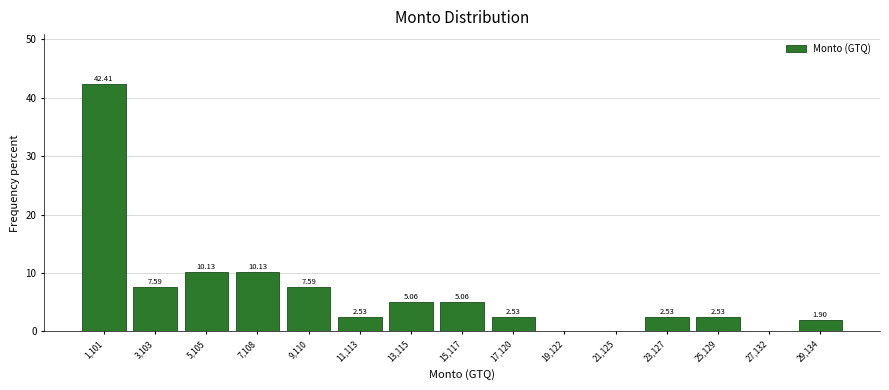

Which range on the x-axis has the tallest bar?

0 to 2000